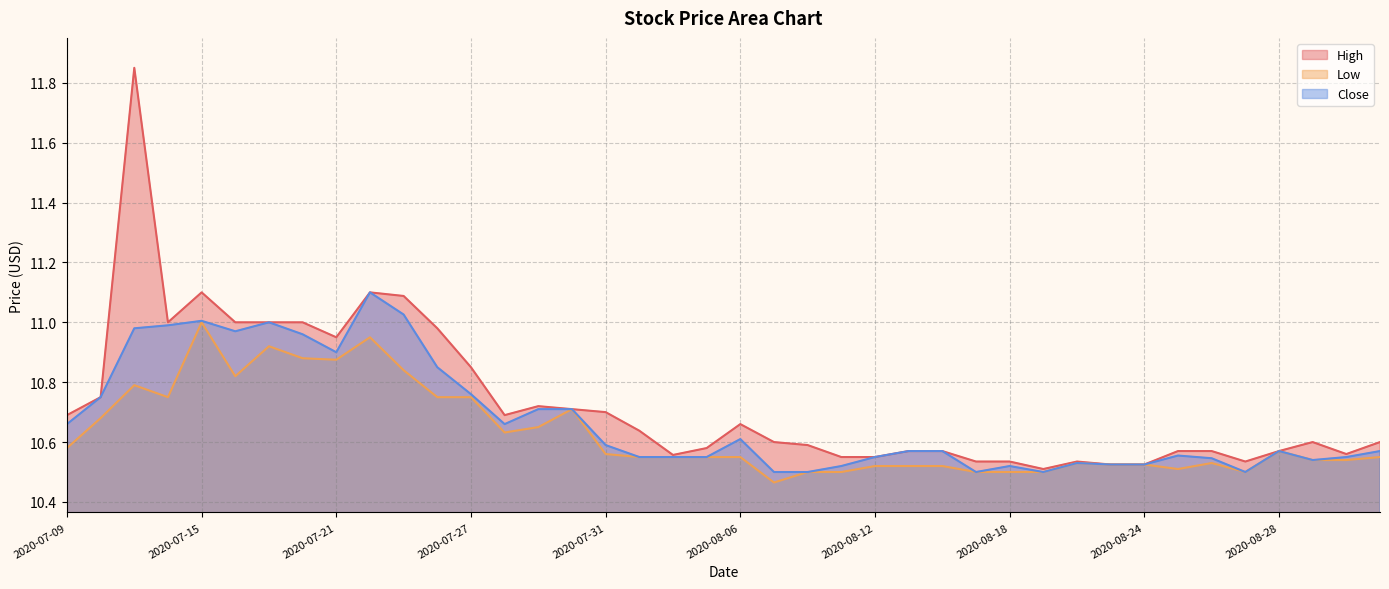

At which category does High reach its first local peak?

2020-07-13